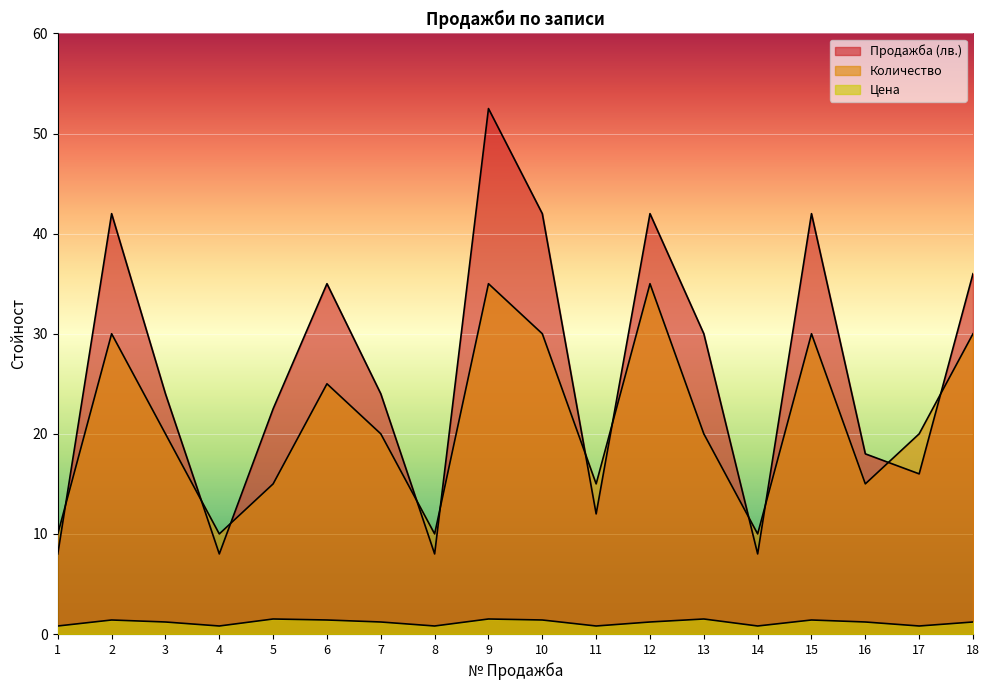

Reading right to left, list all the values displayed in this chart.

Продажба (лв.): 36.0	16.0	18.0	42.0	8.0	30.0	42.0	12.0	42.0	52.5	8.0	24.0	35.0	22.5	8.0	24.0	42.0	8.0
Количество: 30.0	20.0	15.0	30.0	10.0	20.0	35.0	15.0	30.0	35.0	10.0	20.0	25.0	15.0	10.0	20.0	30.0	10.0
Цена: 1.2	0.8	1.2	1.4	0.8	1.5	1.2	0.8	1.4	1.5	0.8	1.2	1.4	1.5	0.8	1.2	1.4	0.8